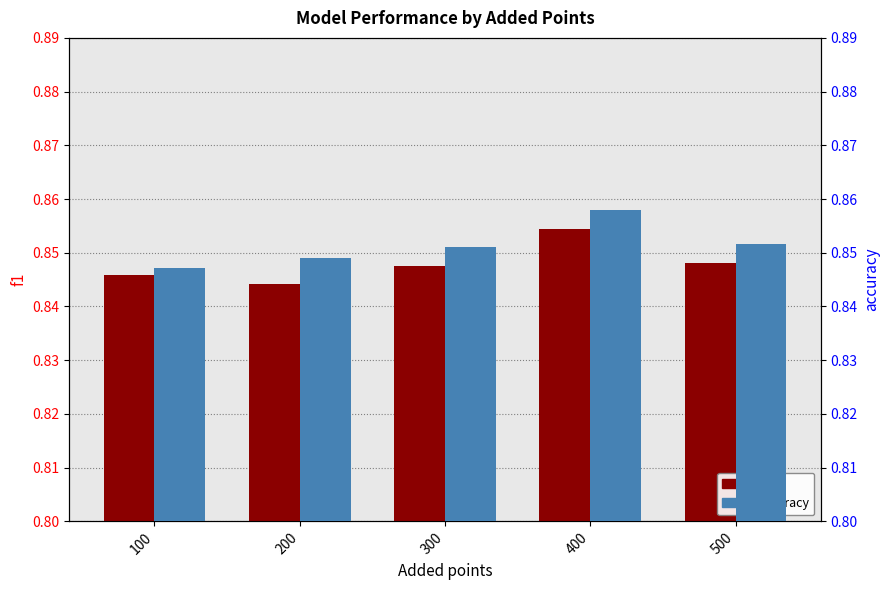

How many bars are there in each group?

2